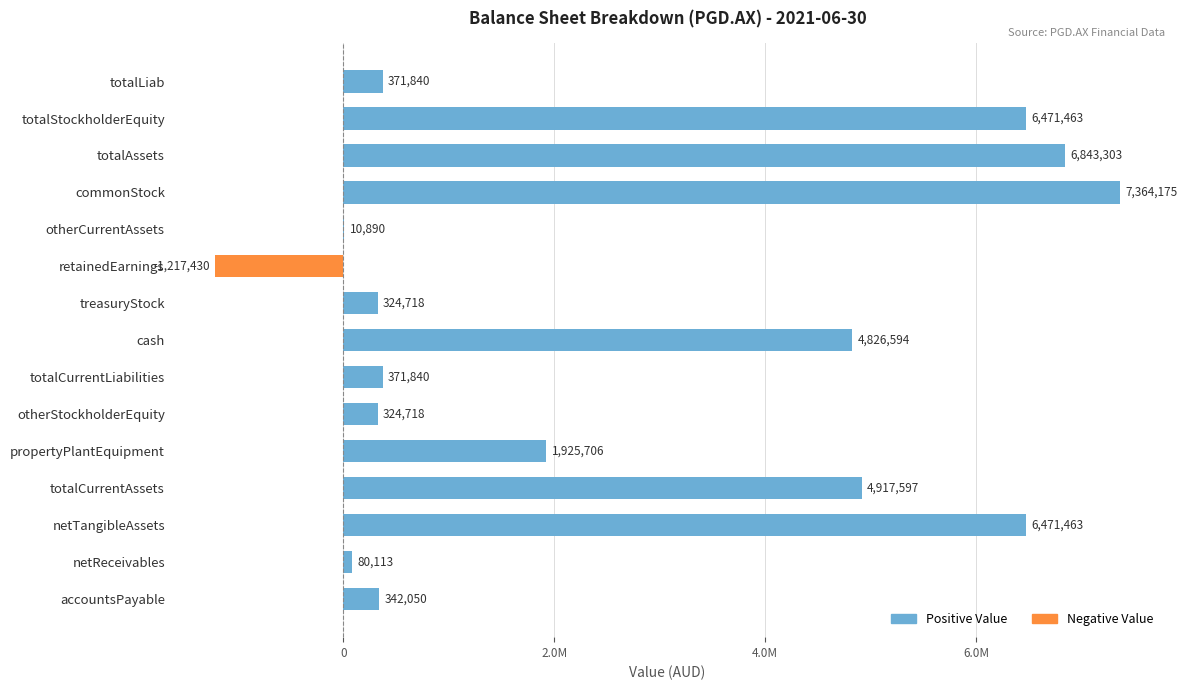

List the labels in order of value, largest first.

commonStock, totalAssets, totalStockholderEquity, netTangibleAssets, totalCurrentAssets, cash, propertyPlantEquipment, totalLiab, totalCurrentLiabilities, accountsPayable, treasuryStock, otherStockholderEquity, netReceivables, otherCurrentAssets, retainedEarnings